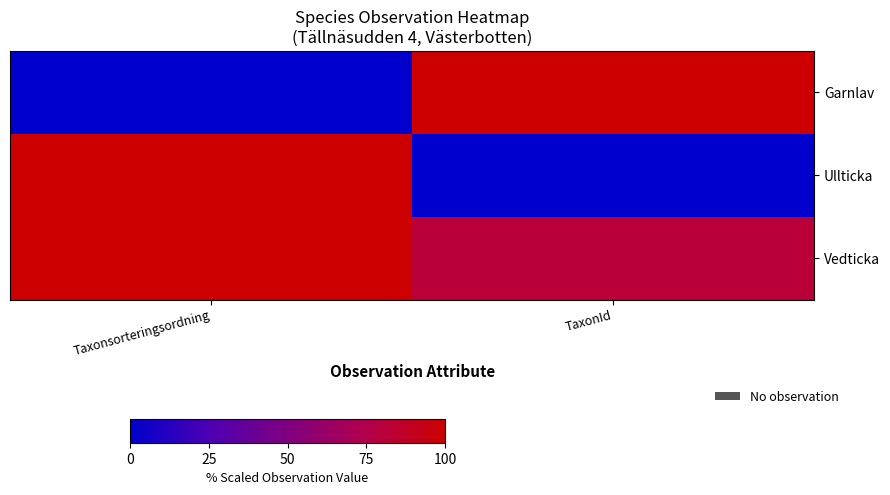

Which label corresponds to the largest value in the chart?

TaxonId